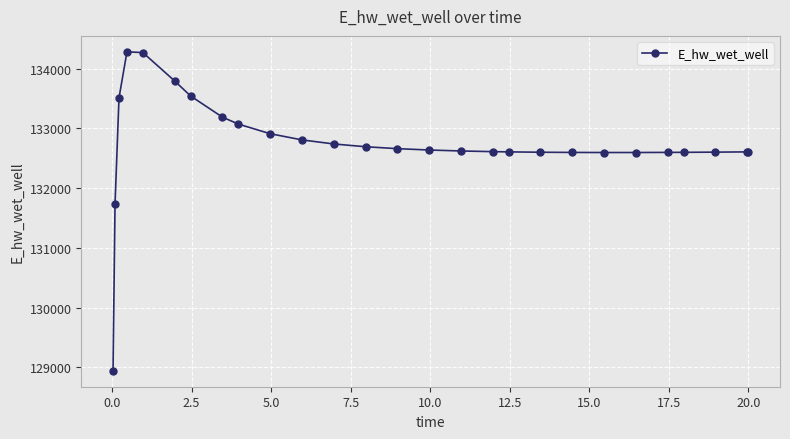

True or false: the data has more than 0 interior local peaks.

True